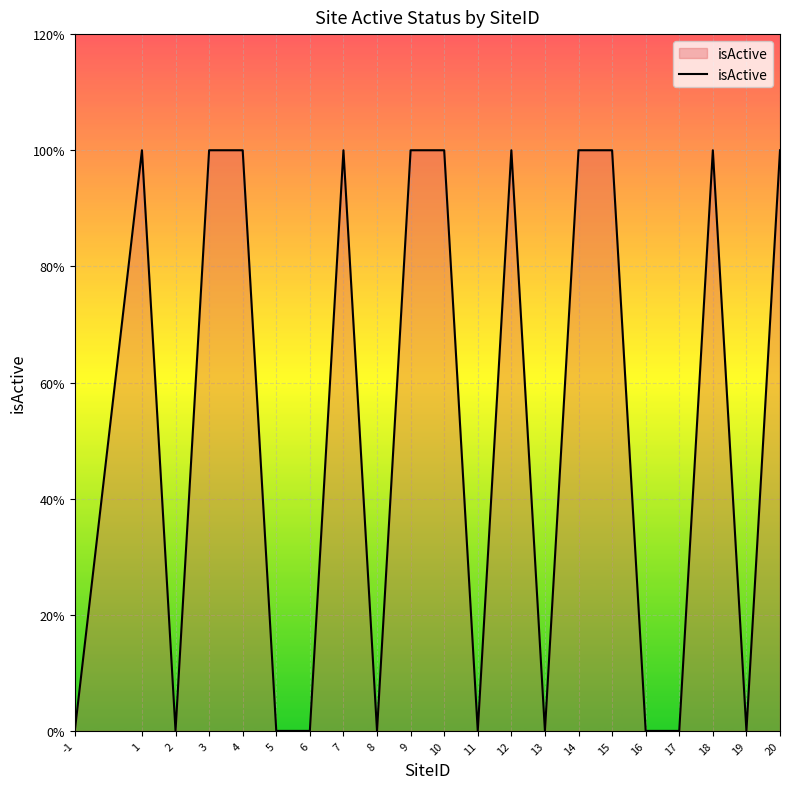

List the labels in order of value, smallest first.

-1, 2, 5, 6, 8, 11, 13, 16, 17, 19, 1, 3, 4, 7, 9, 10, 12, 14, 15, 18, 20